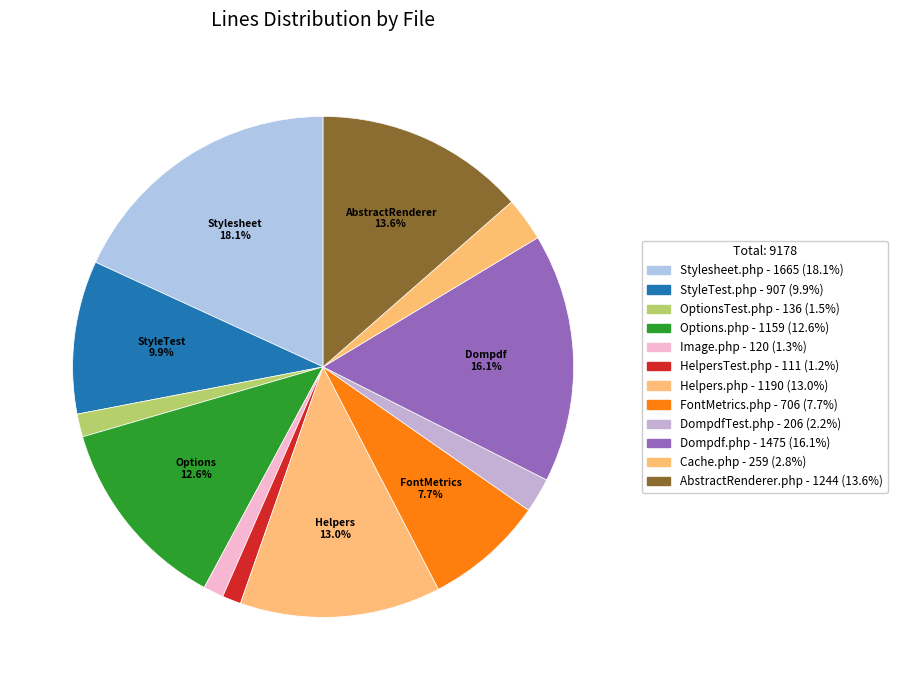

Which category has the smallest portion of the pie?

HelpersTest.php